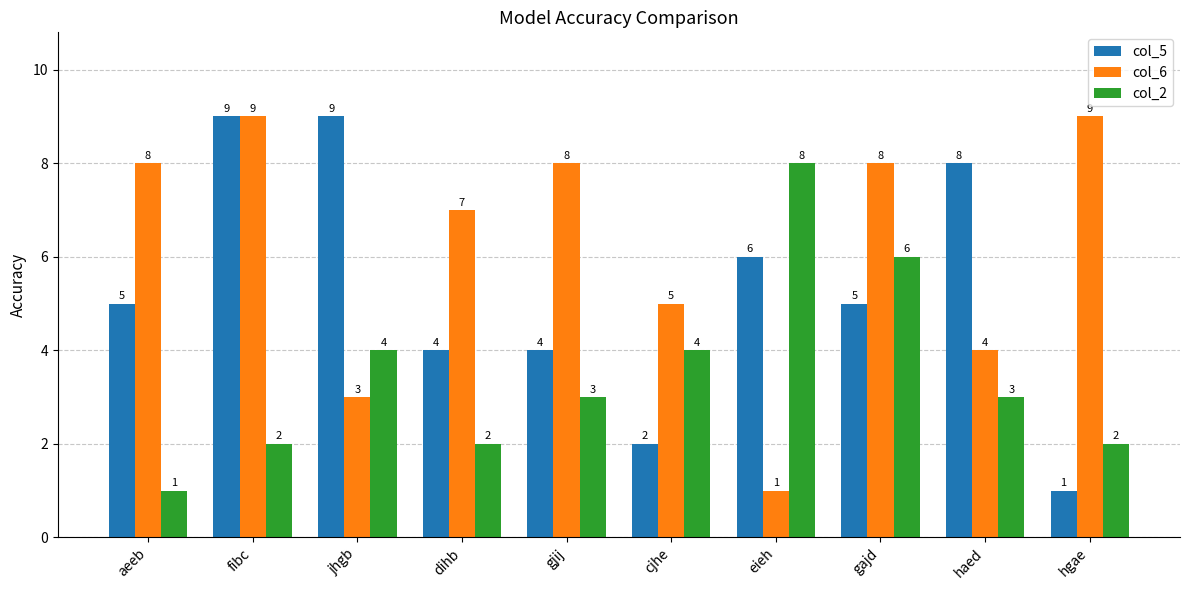

At which label does col_2 first exceed 3?

jhgb